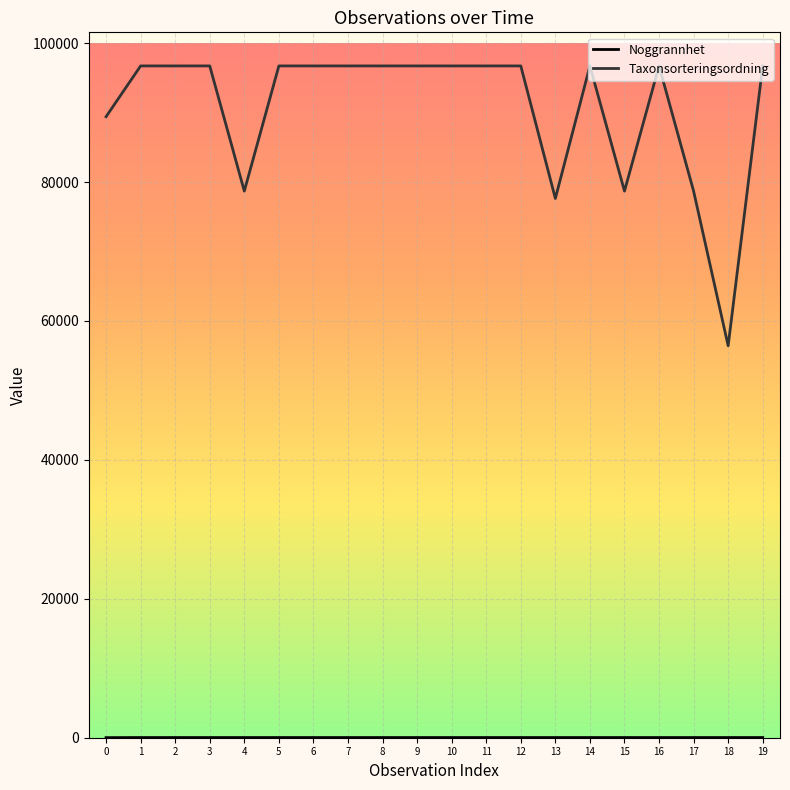

How many lines are shown in the chart?

2